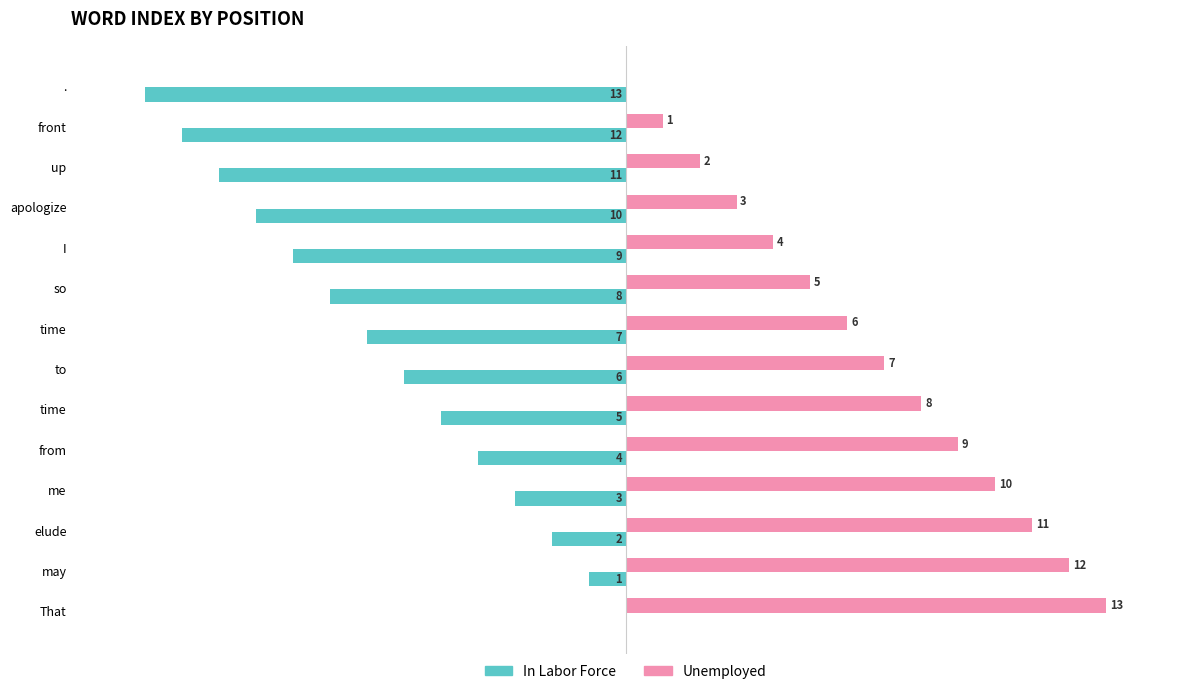

What are all the series names shown in the legend?

In Labor Force, Unemployed